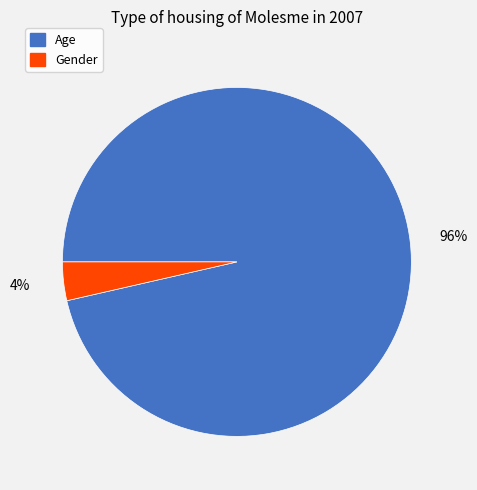

To the nearest percent, what portion does Age represent?

96%